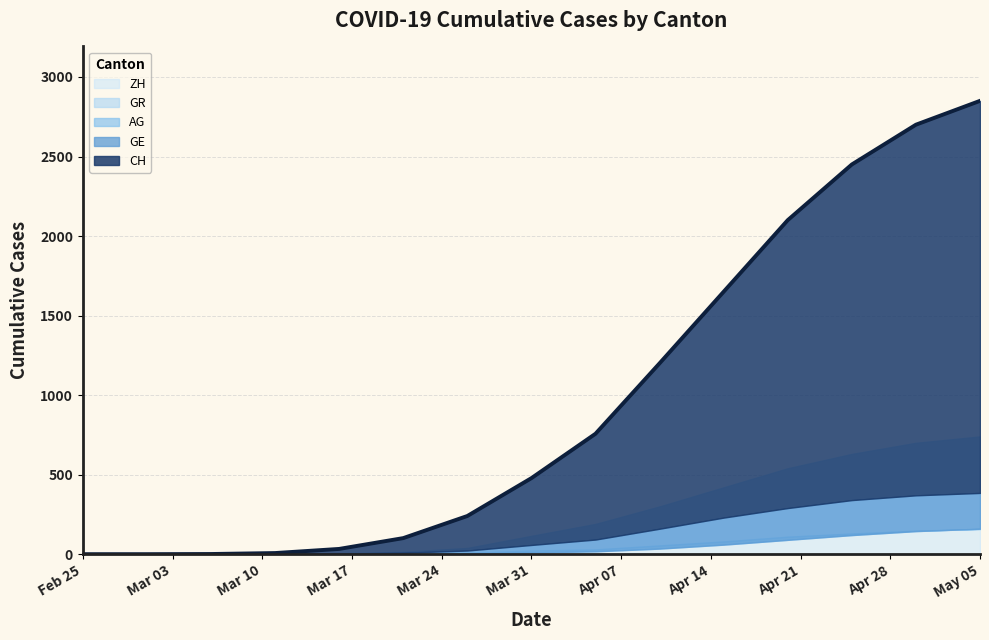

Is it true that AG equals 0 at 2020-02-25?

True